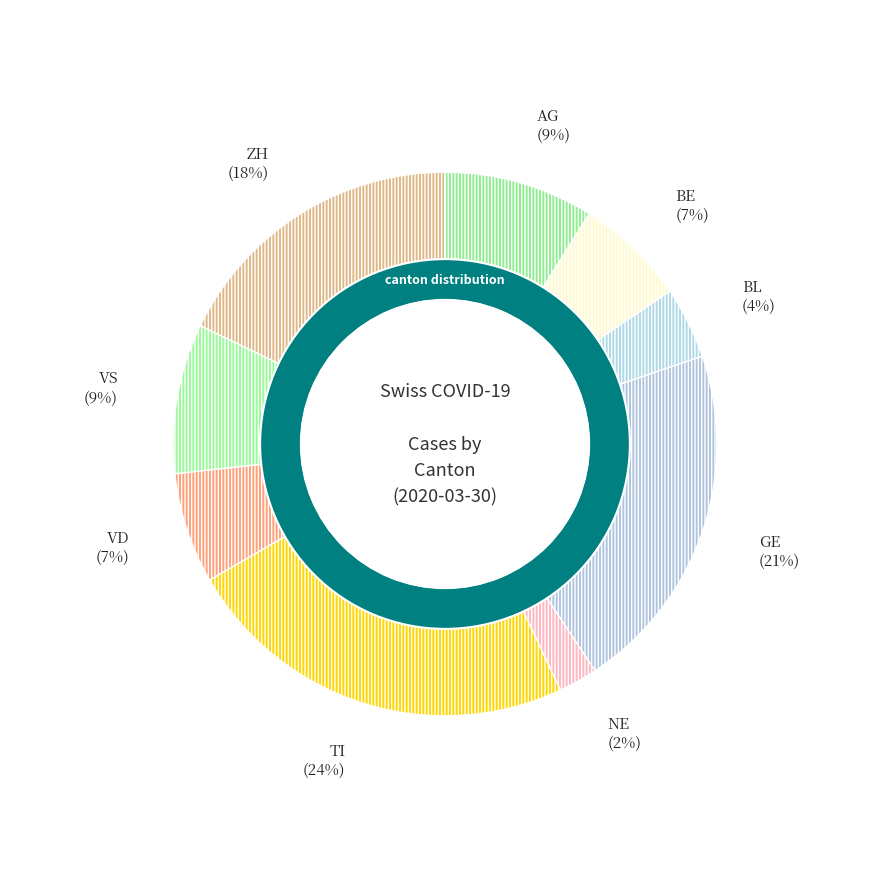

To the nearest percent, what is the average slice percentage?

11%